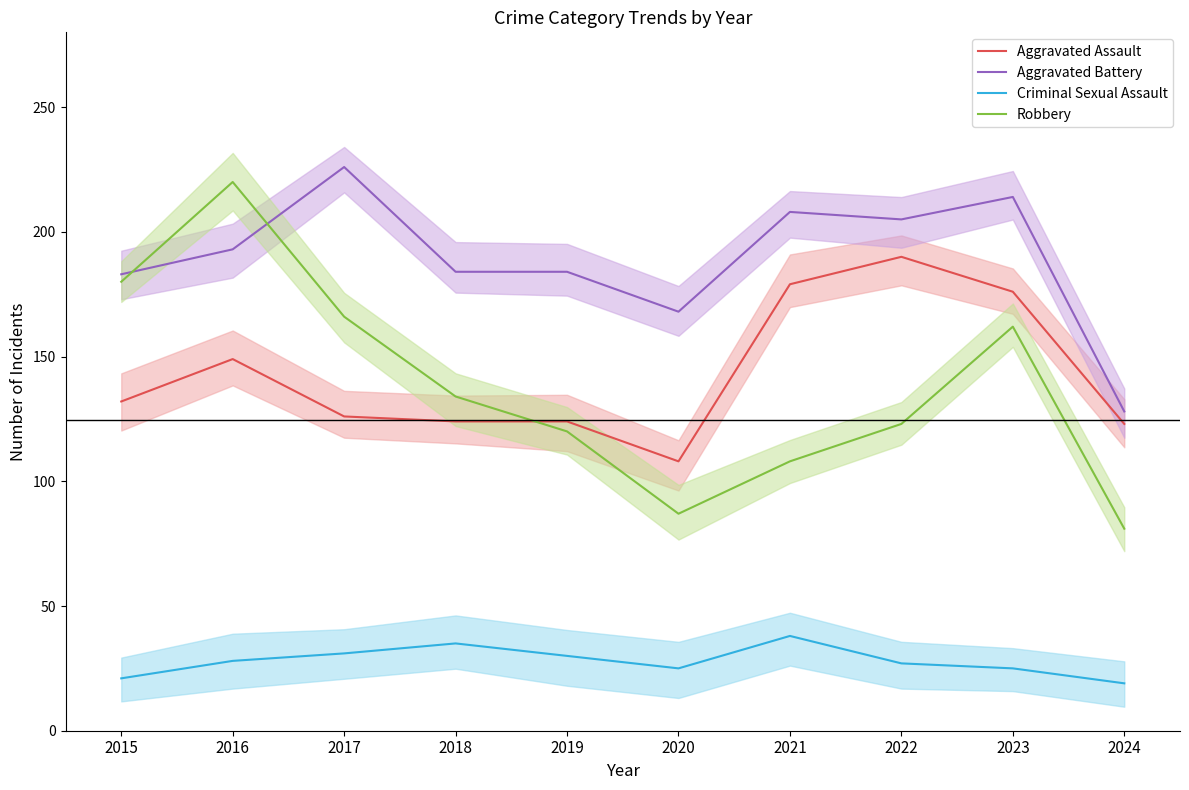

What is the value of the Robbery point at the 10th from the left?

81